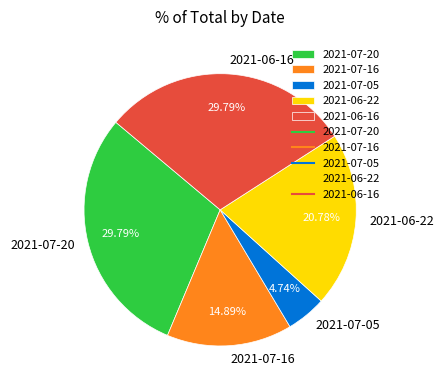

Which has a higher value, 2021-06-22 or 2021-07-16?

2021-06-22